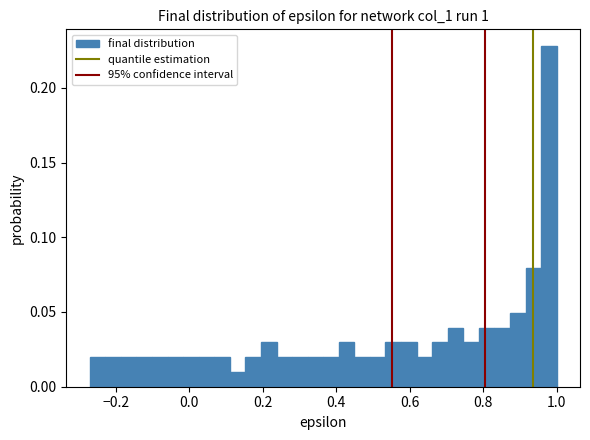

Around what value on the x-axis is the tallest bar? Give the approximate position of its centre, as read against the axis.

0.98